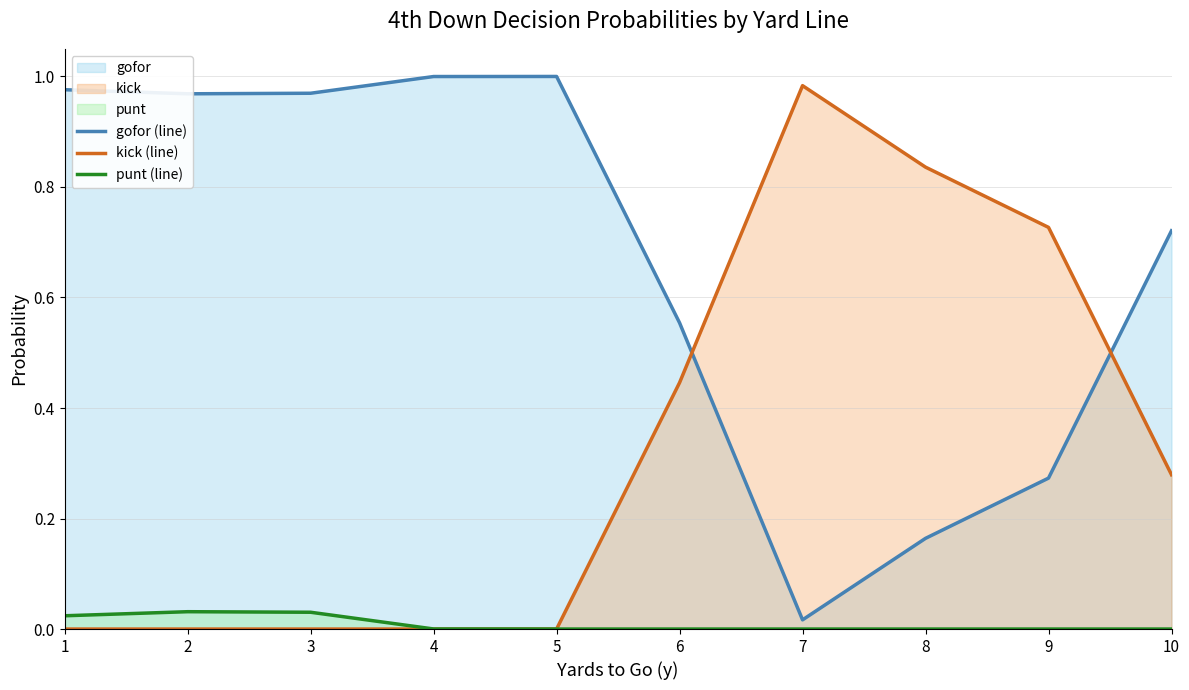

How many positive values does the punt (line) series have?

4